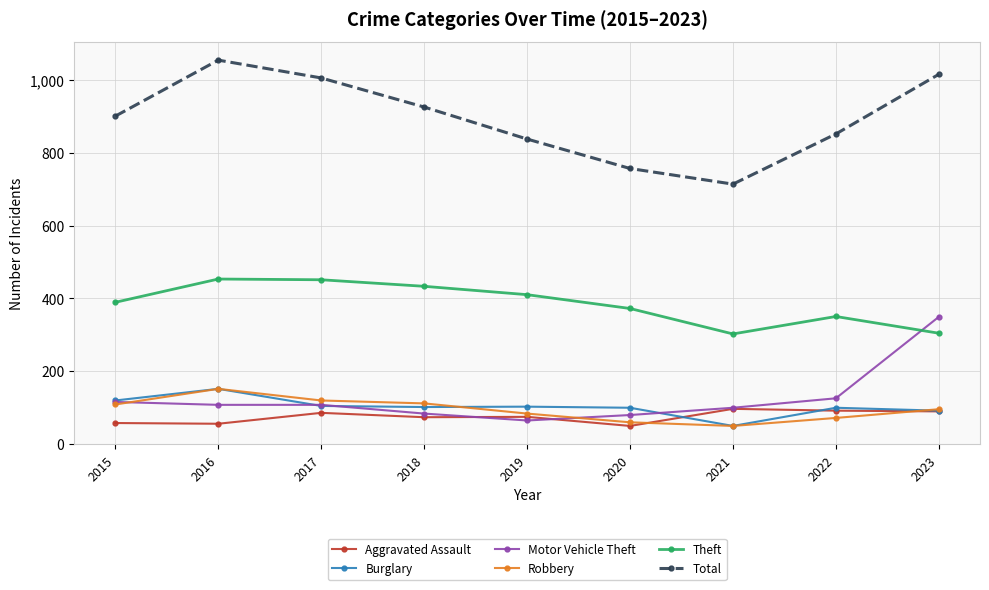

True or false: Burglary has a value of 39 at 2016.

False